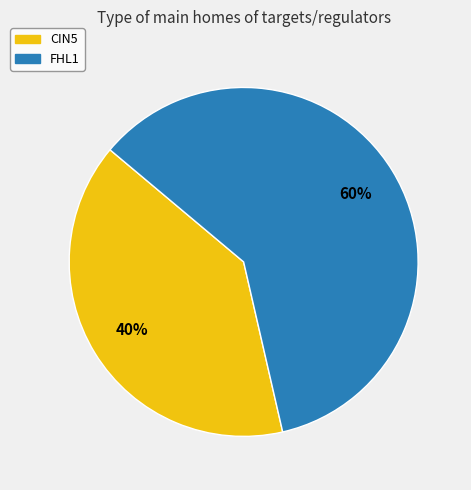

Which category accounts for the majority?

FHL1